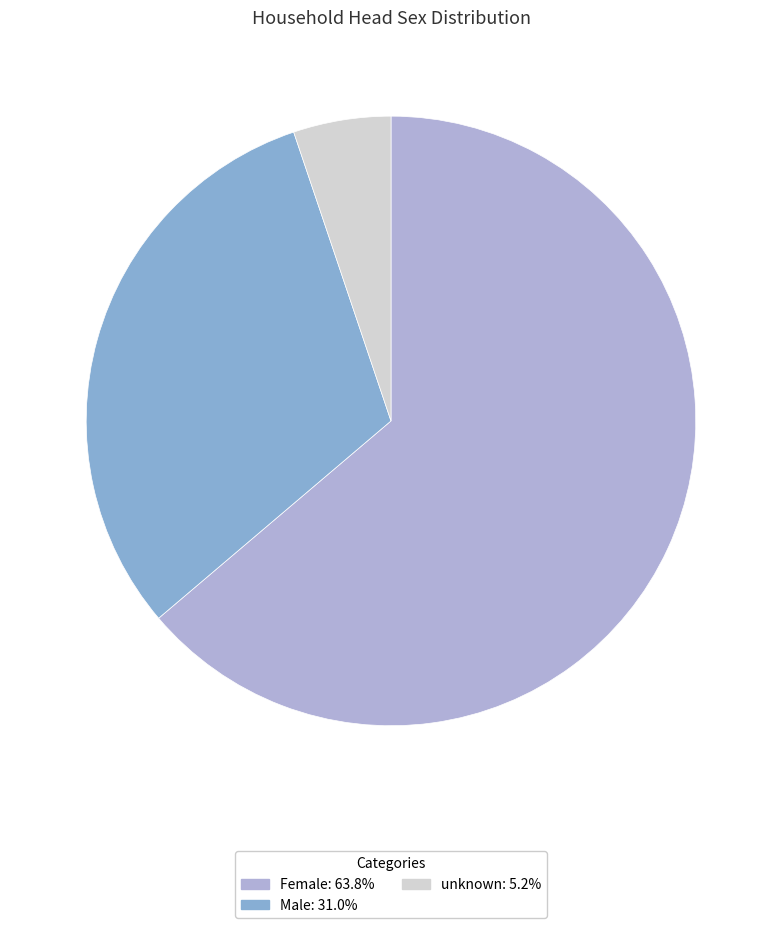

How many segments does this pie chart have?

3